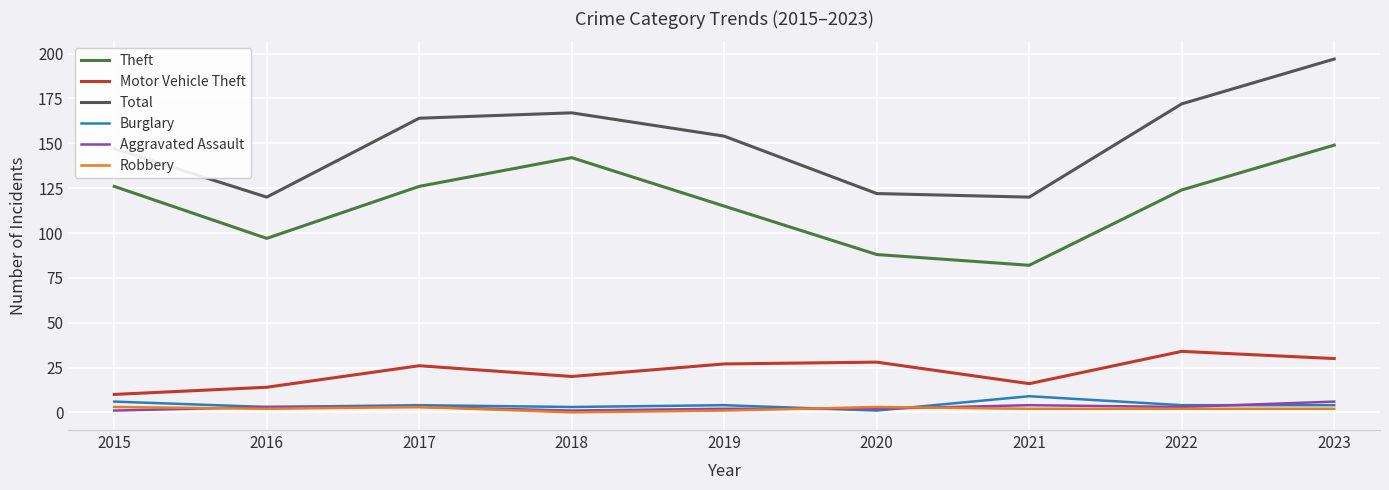

True or false: Total and Motor Vehicle Theft cross at least once.

False